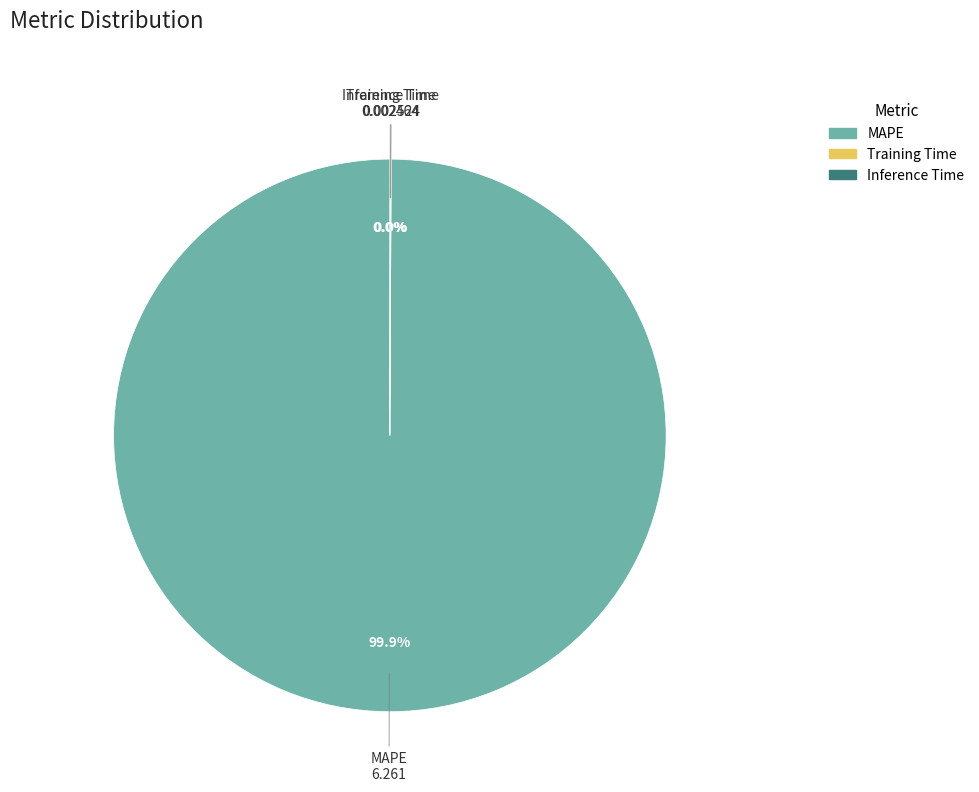

Which category has the biggest portion of the pie?

MAPE